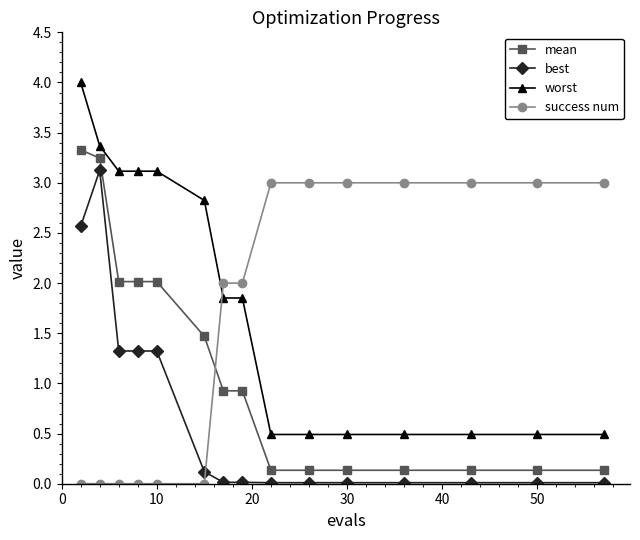

True or false: worst and mean cross at least once.

False